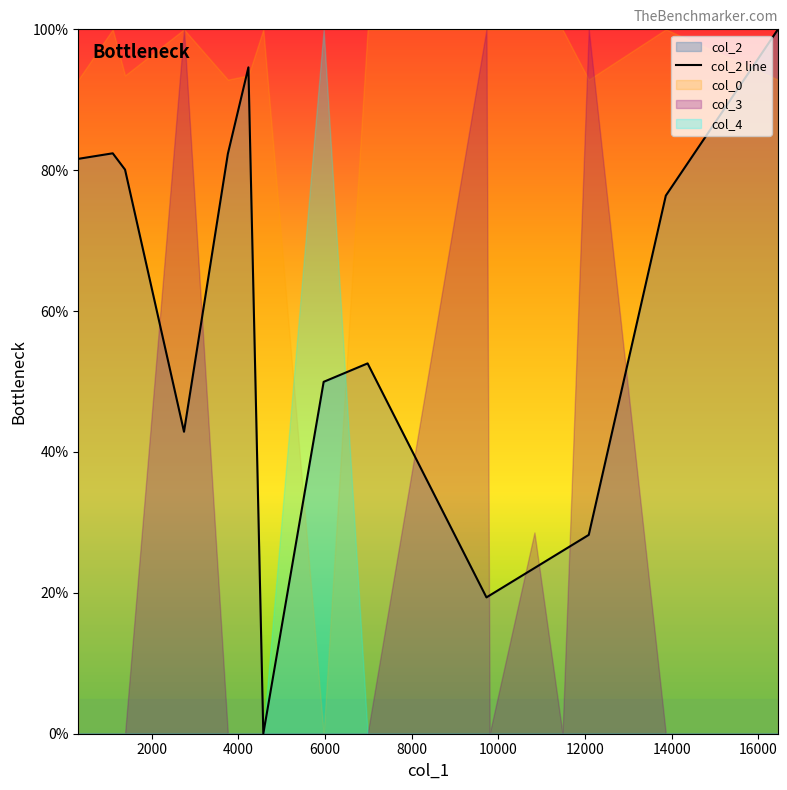

How many data points are above 52?

8